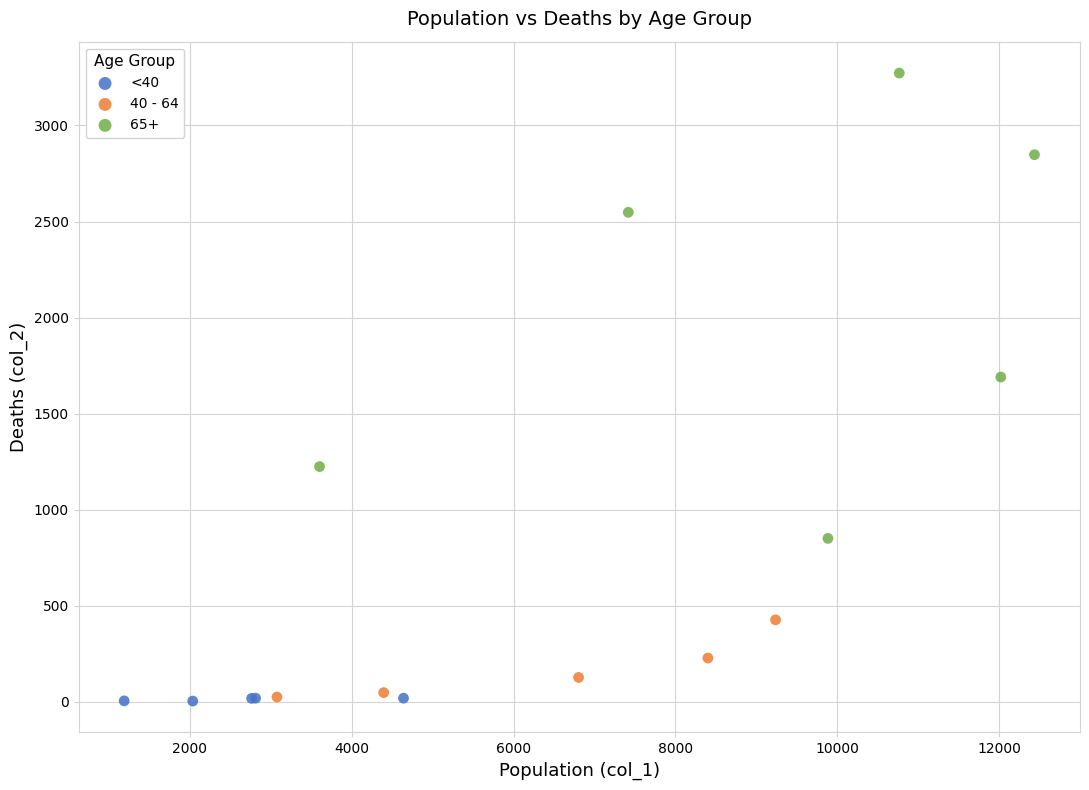

Which series contains the highest Y value?

65+